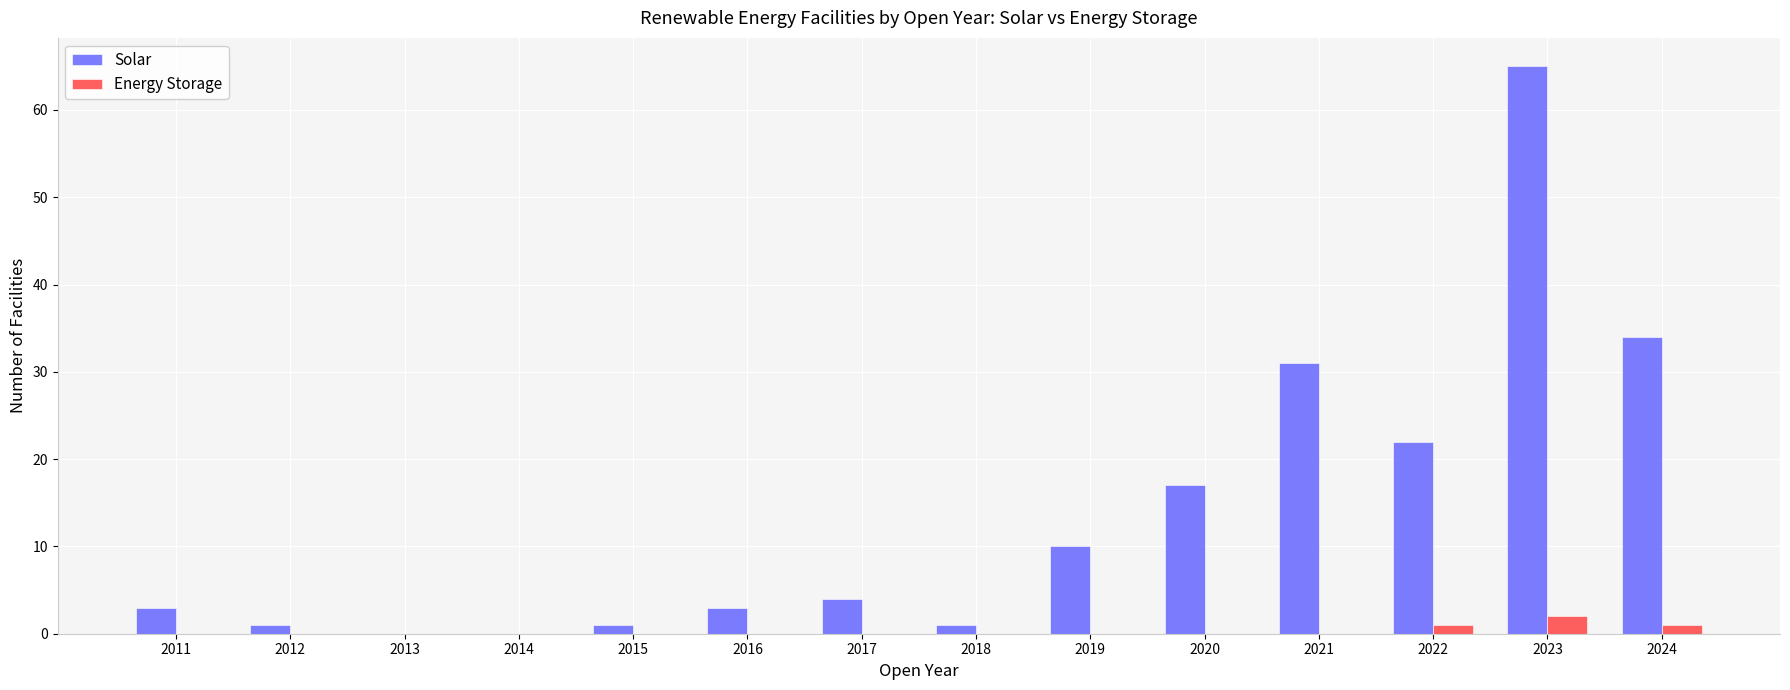

What is the sum of all Energy Storage values?

4